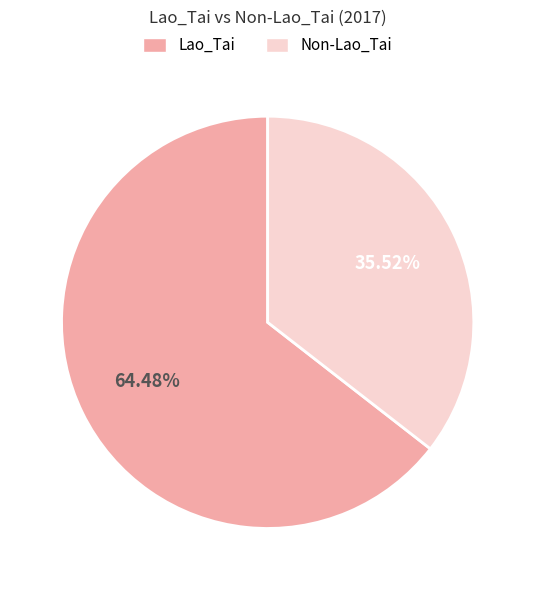

Rank the categories by value from lowest to highest.

Non-Lao_Tai, Lao_Tai